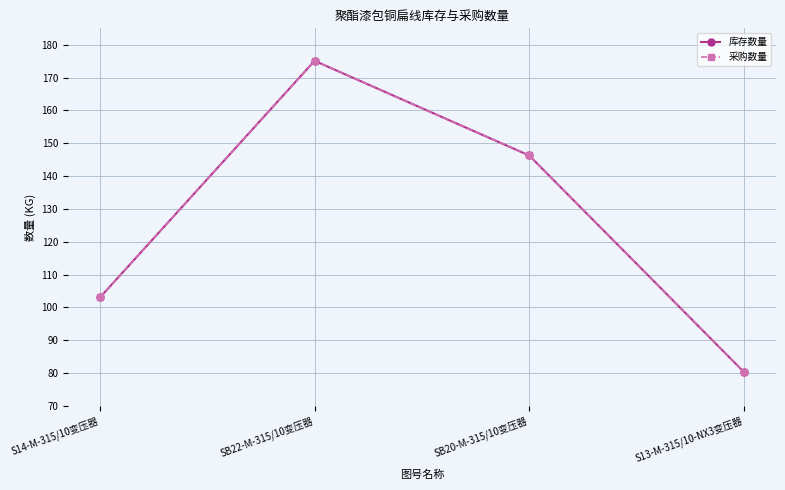

What is the difference between the maximum and second lowest values in the 库存数量 series?

72.1